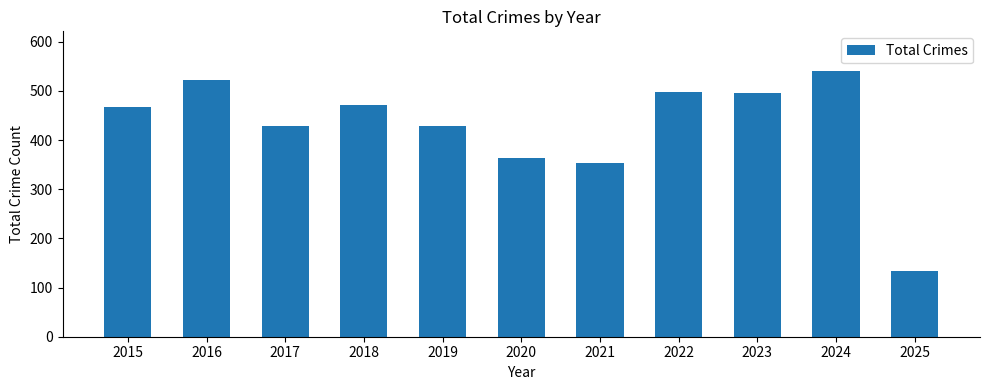

What is the maximum value shown in the chart?

540